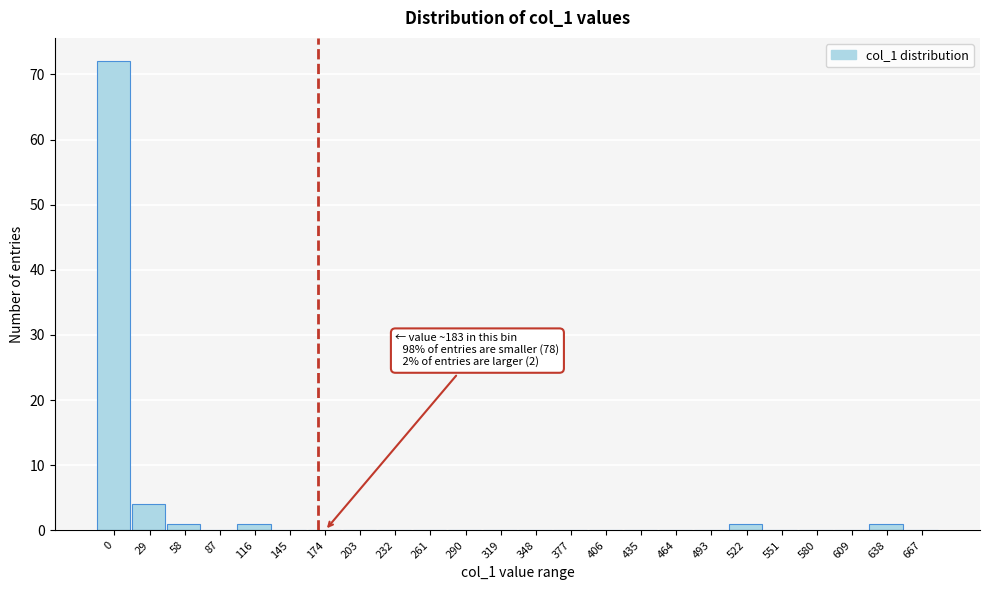

Reading left to right, what are all the values shown in this chart?

0=72	29=4	58=1	87=0	116=1	145=0	174=0	203=0	232=0	261=0	290=0	319=0	348=0	377=0	406=0	435=0	464=0	493=0	522=1	551=0	580=0	609=0	638=1	667=0